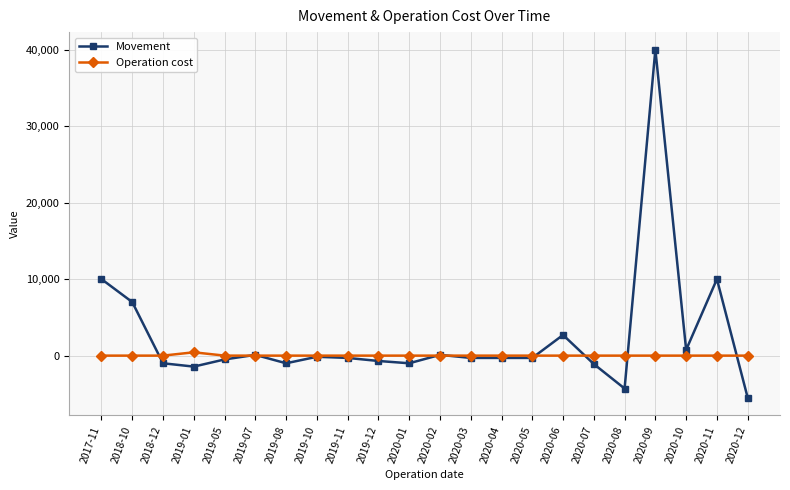

At which category does Movement reach its first local peak?

2019-07